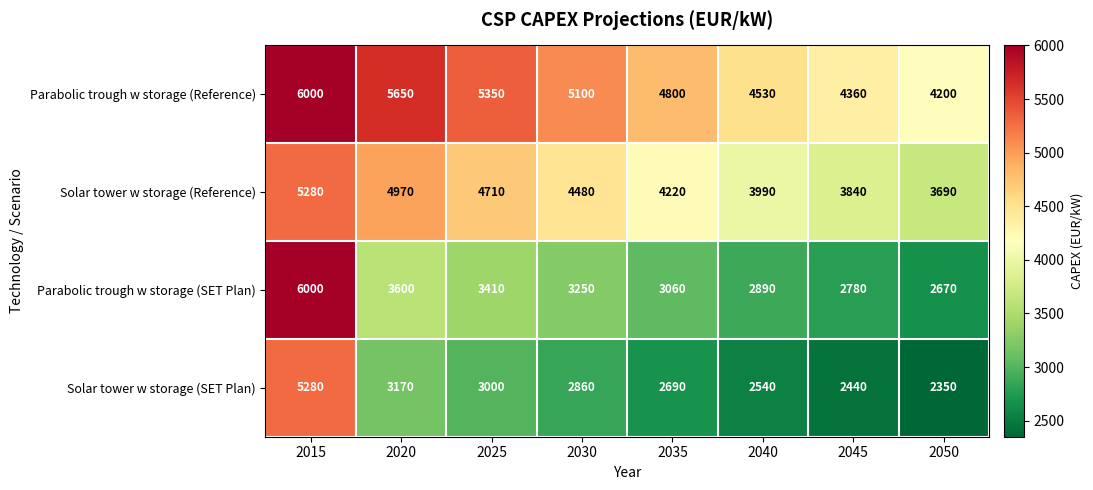

The value of Solar tower w storage (Reference) at 2020 is 4970. True or false?

True